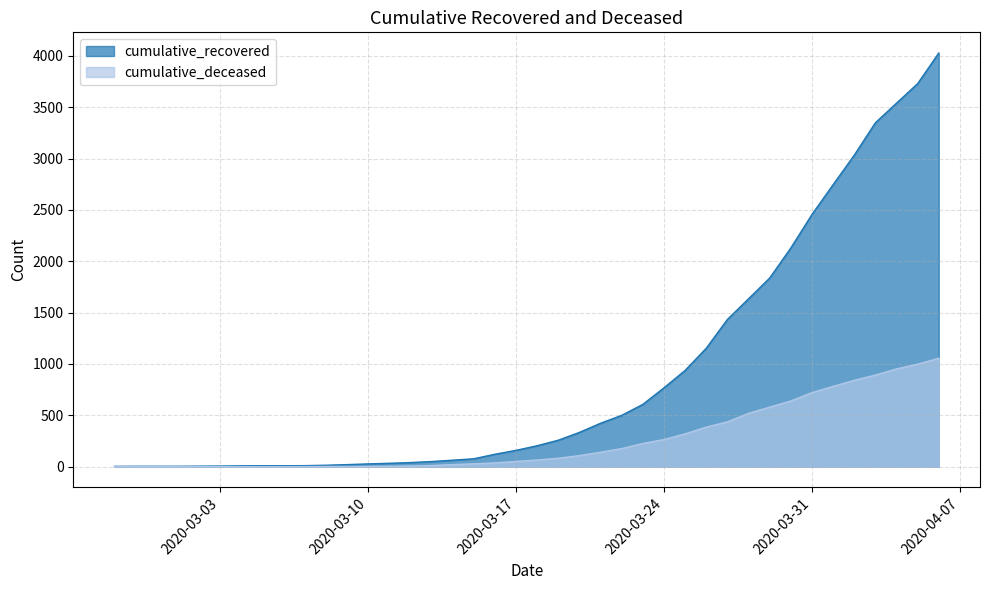

The cumulative_deceased series shows 565 at 2020-04-03. True or false?

False